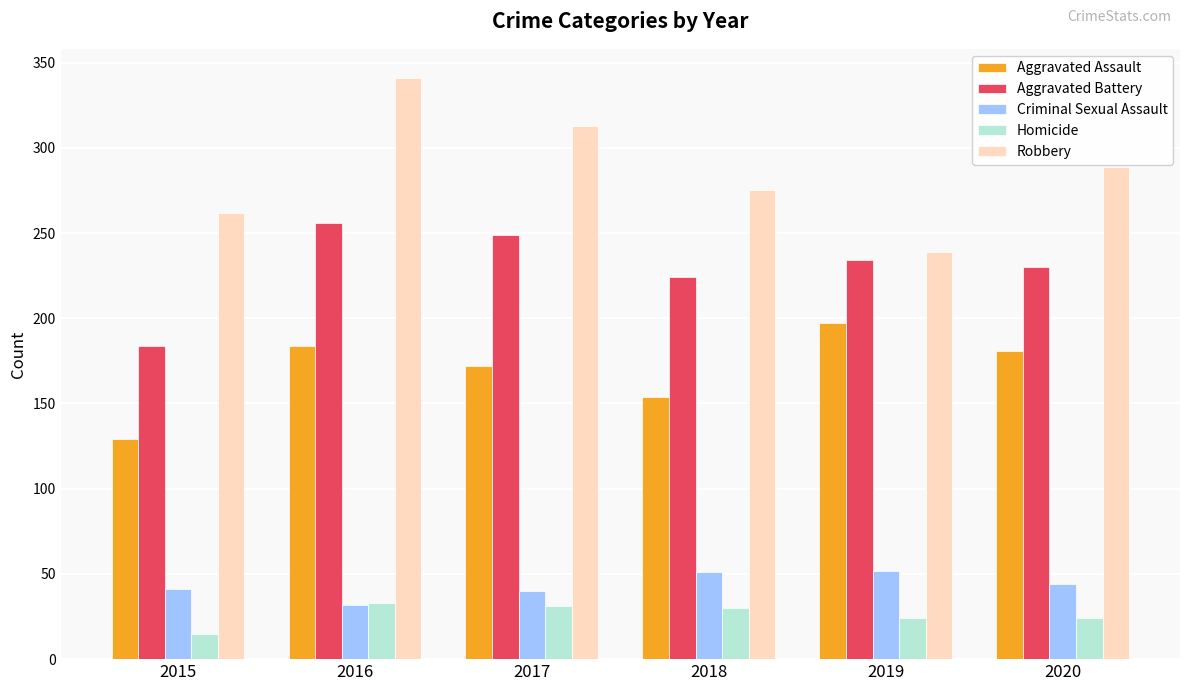

How many bars are there in each group?

5